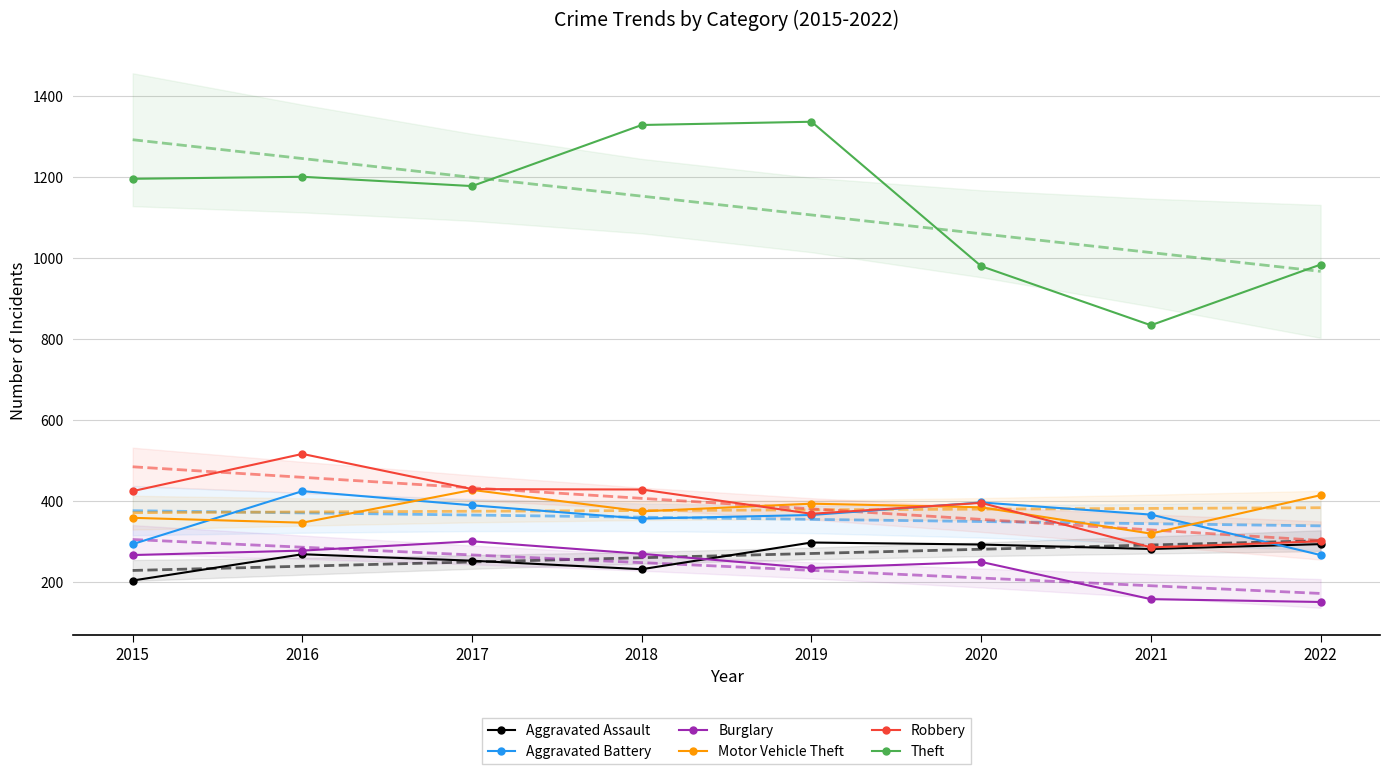

At which label is Theft closest to 1085?

2017